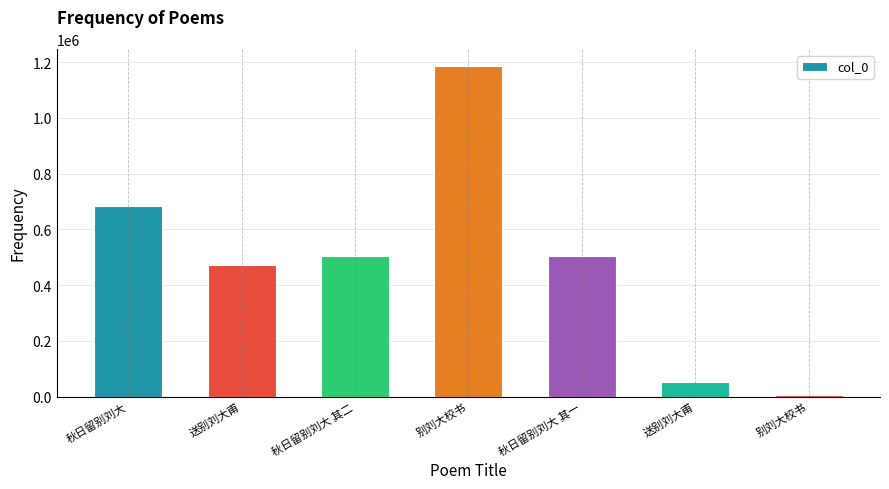

What is the value of the 1st bar from the left?

684917